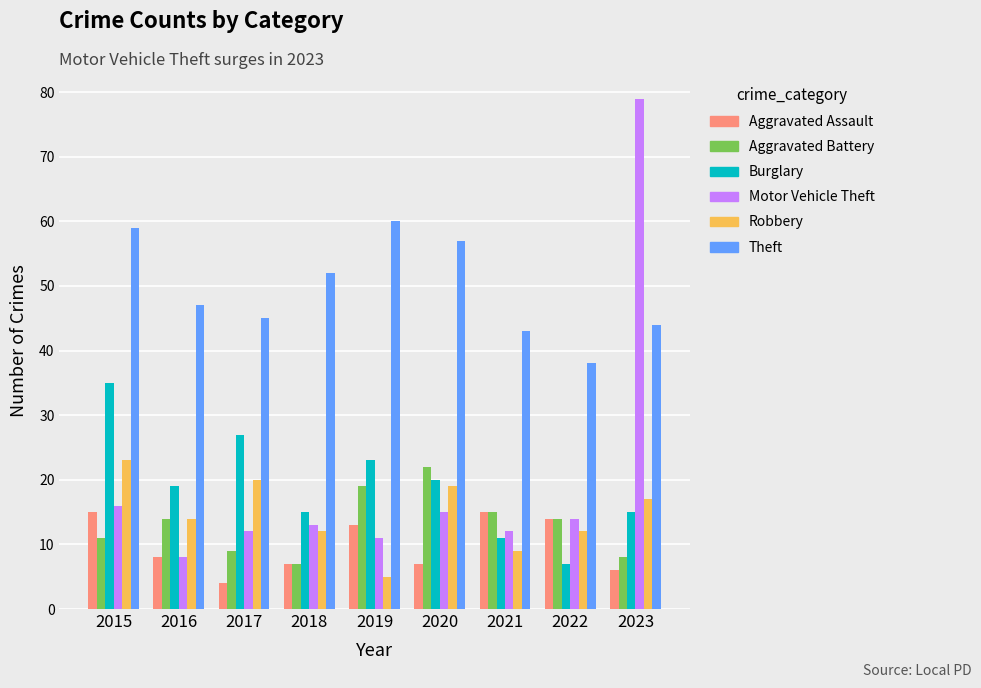

Are the bars grouped side by side (vs. stacked)?

Yes